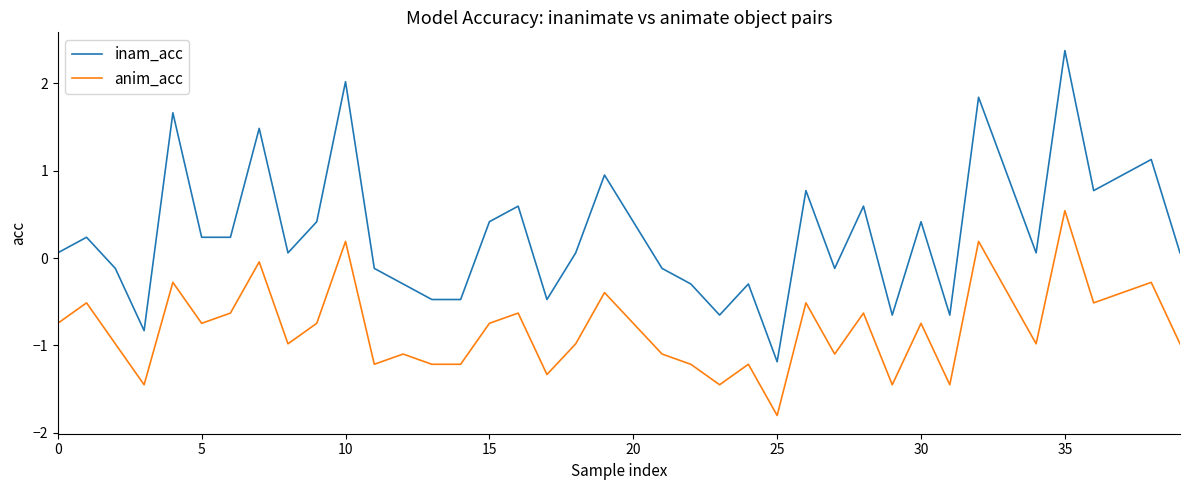

What is the difference between the second highest and second lowest values in the inam_acc series?

2.8